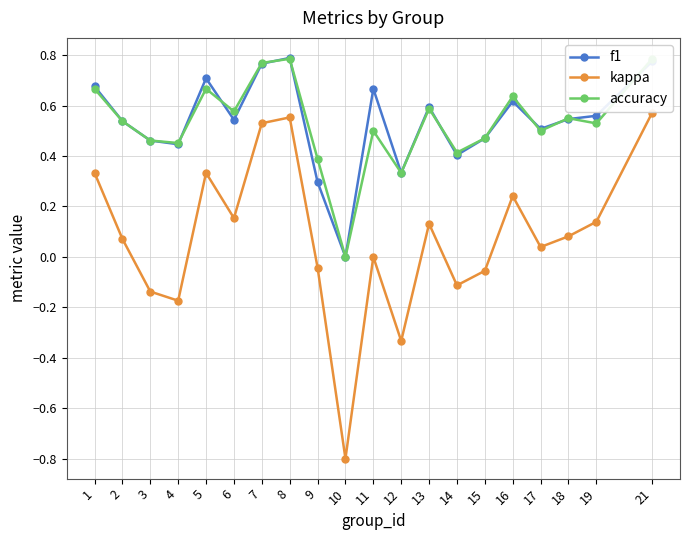

After their last crossing, which series has the higher values: f1 or accuracy?

accuracy